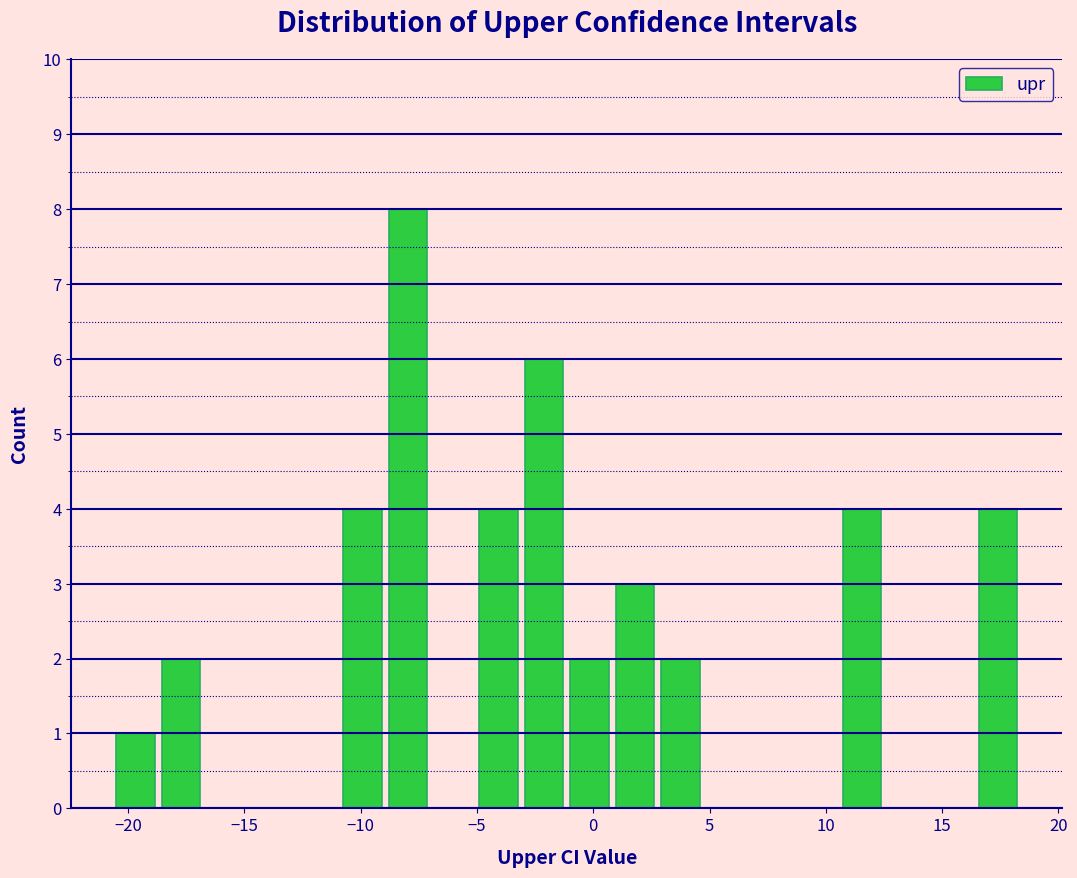

Around what value on the x-axis is the tallest bar? Give the approximate position of its centre, as read against the axis.

-8.0